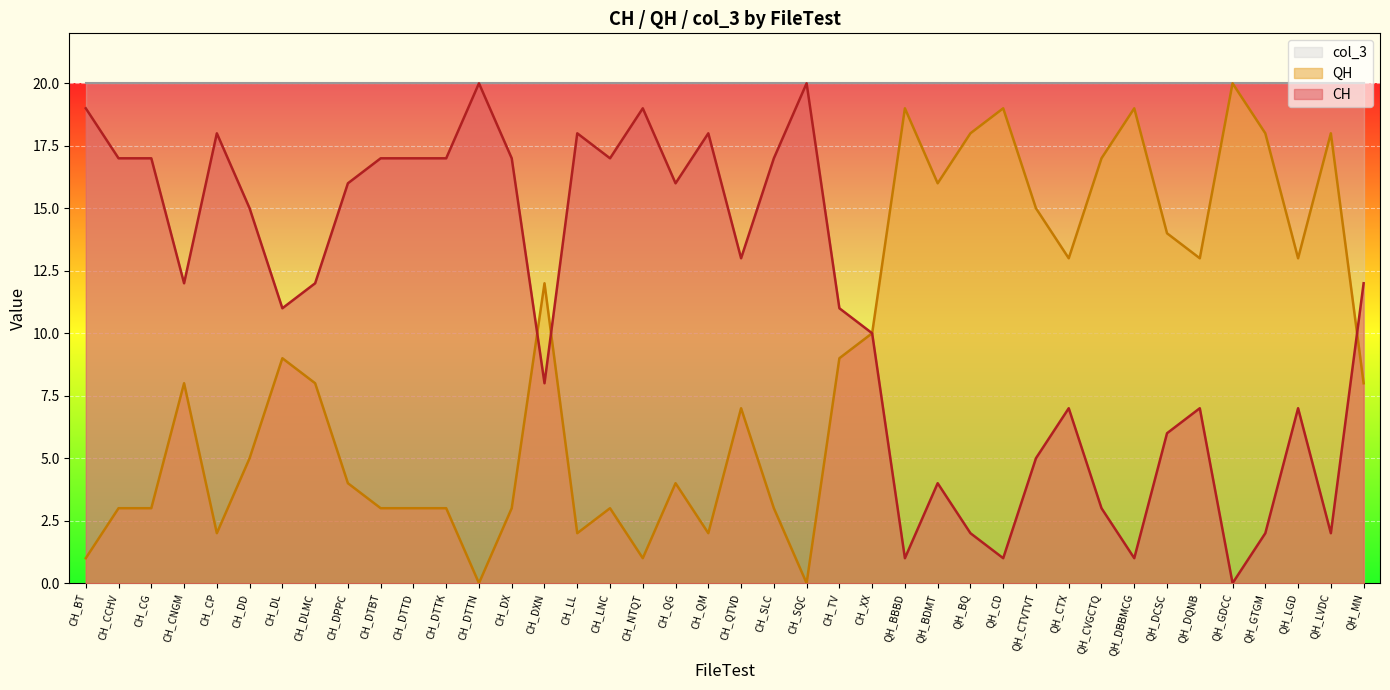

List the series in order of their peak value, lowest first.

CH, QH